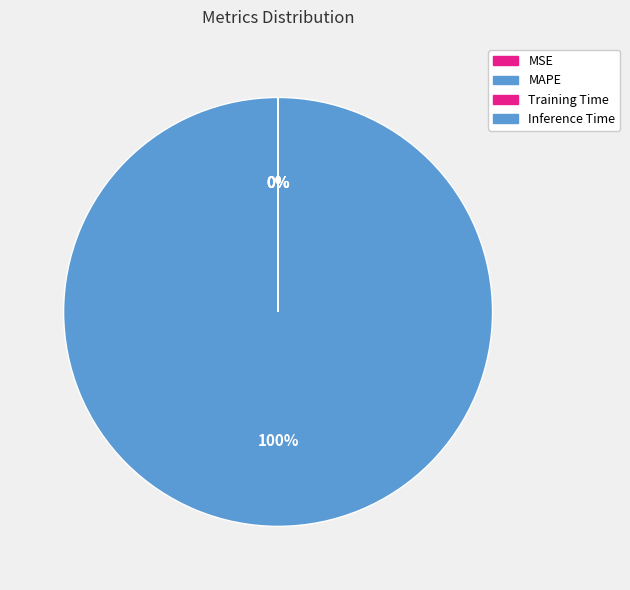

How many segments does this pie chart have?

4